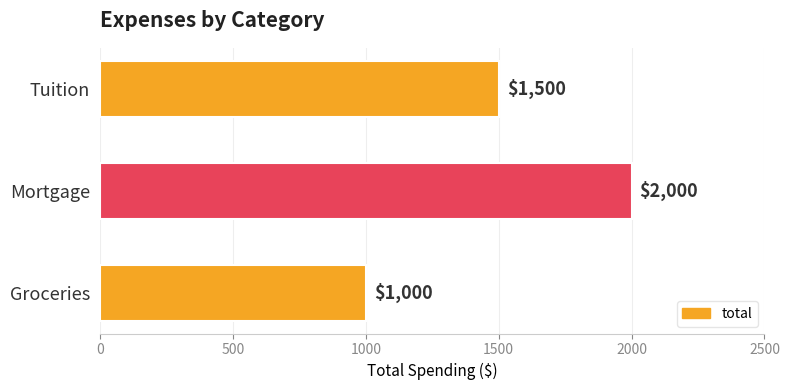

How many data points are less than 1500?

1